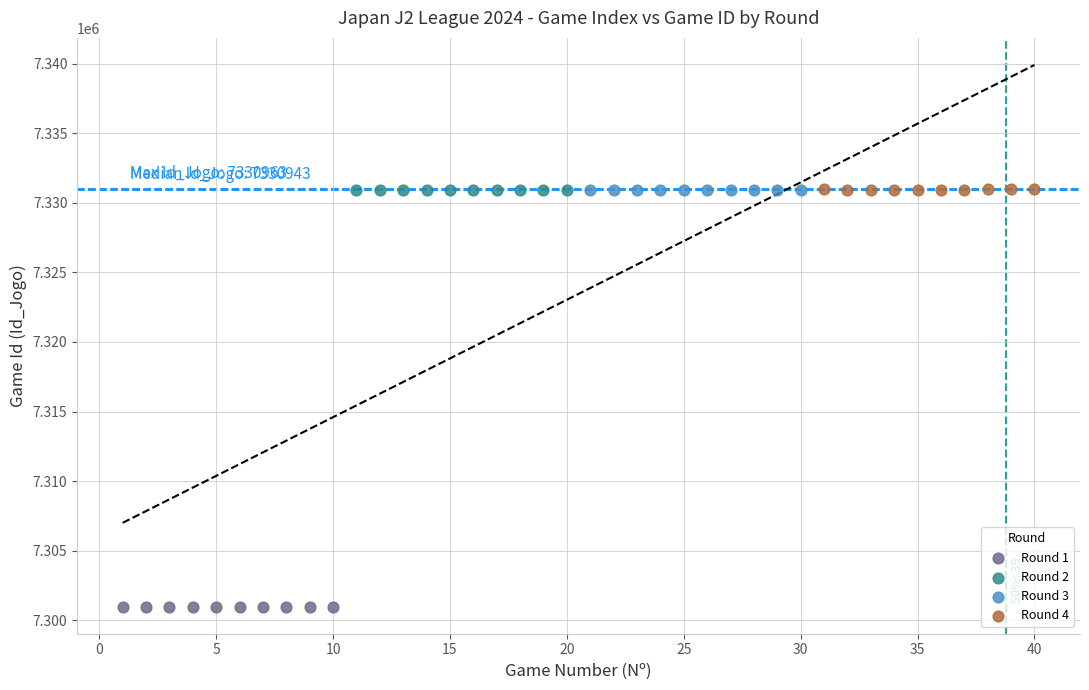

Which series contains the lowest Y value?

Round 1